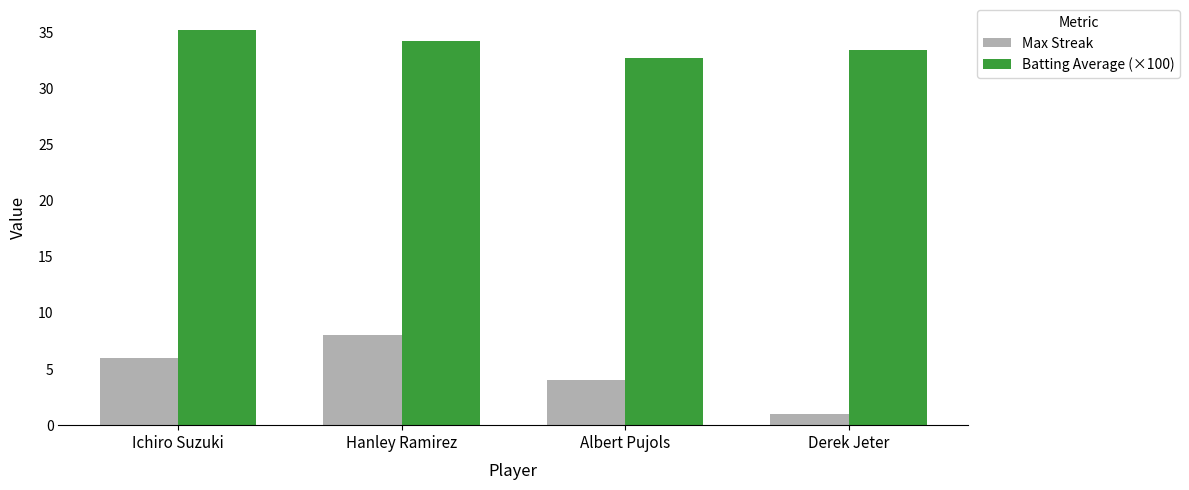

Reading right to left, extract all data points from this chart.

Max Streak: Derek Jeter=1.0	Albert Pujols=4.0	Hanley Ramirez=8.0	Ichiro Suzuki=6.0
Batting Average (×100): Derek Jeter=33.4	Albert Pujols=32.7	Hanley Ramirez=34.2	Ichiro Suzuki=35.2